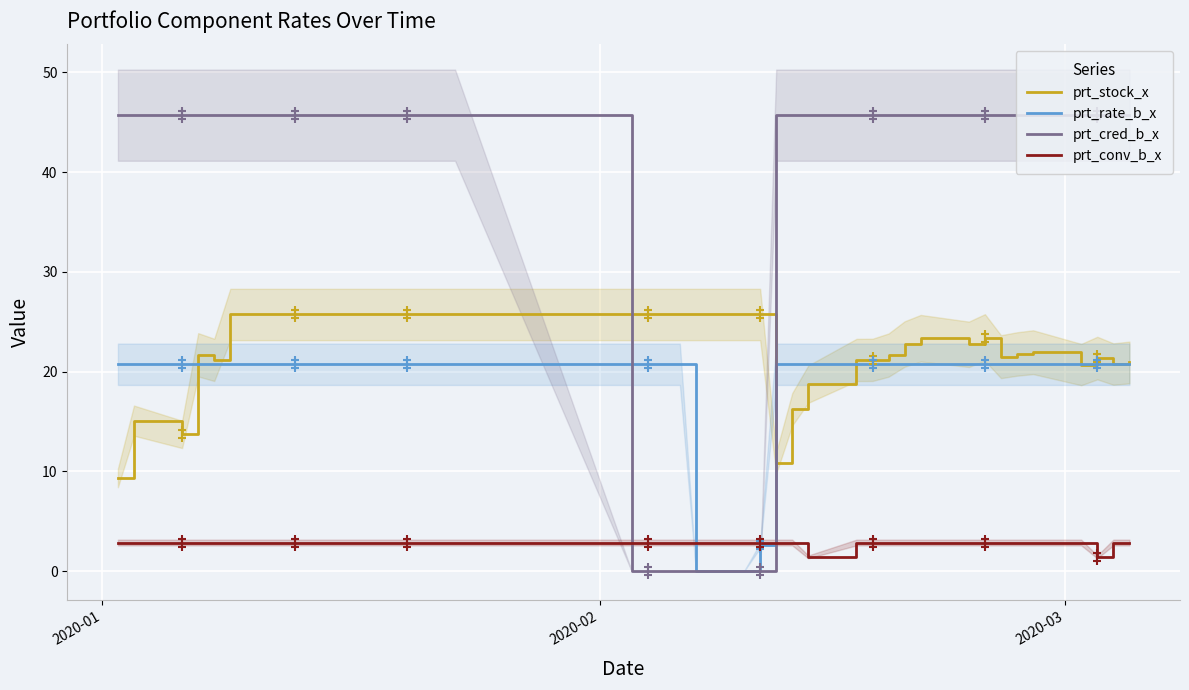

True or false: prt_cred_b_x and prt_conv_b_x cross at least once.

True